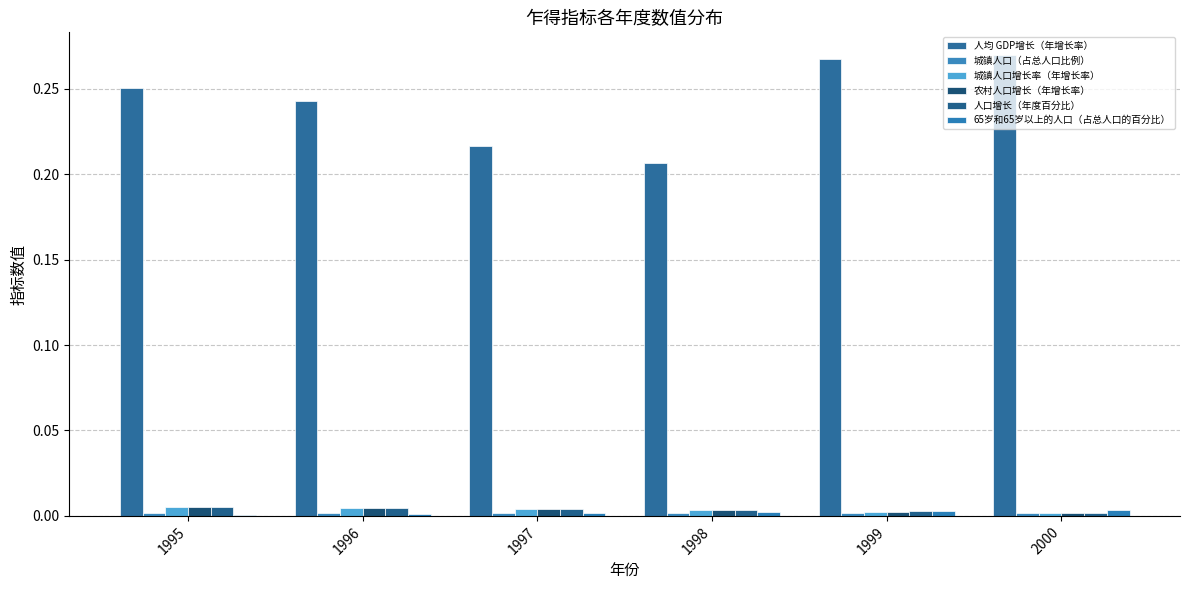

At which category is the sum across all series the highest?

1999